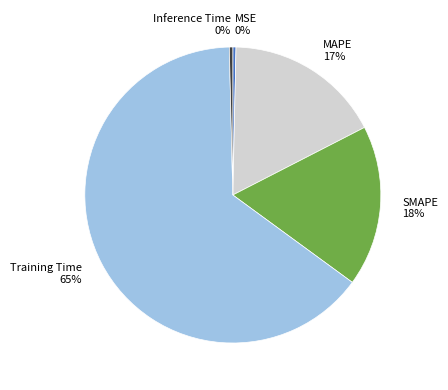

Which category accounts for the majority?

Training Time